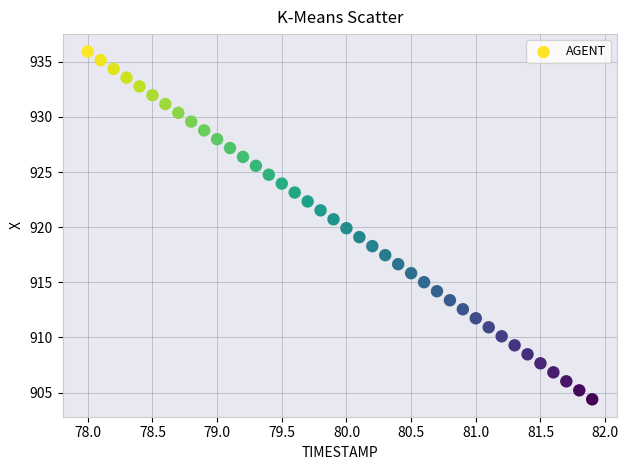

What is the range of Y values (max minus min)?

31.6